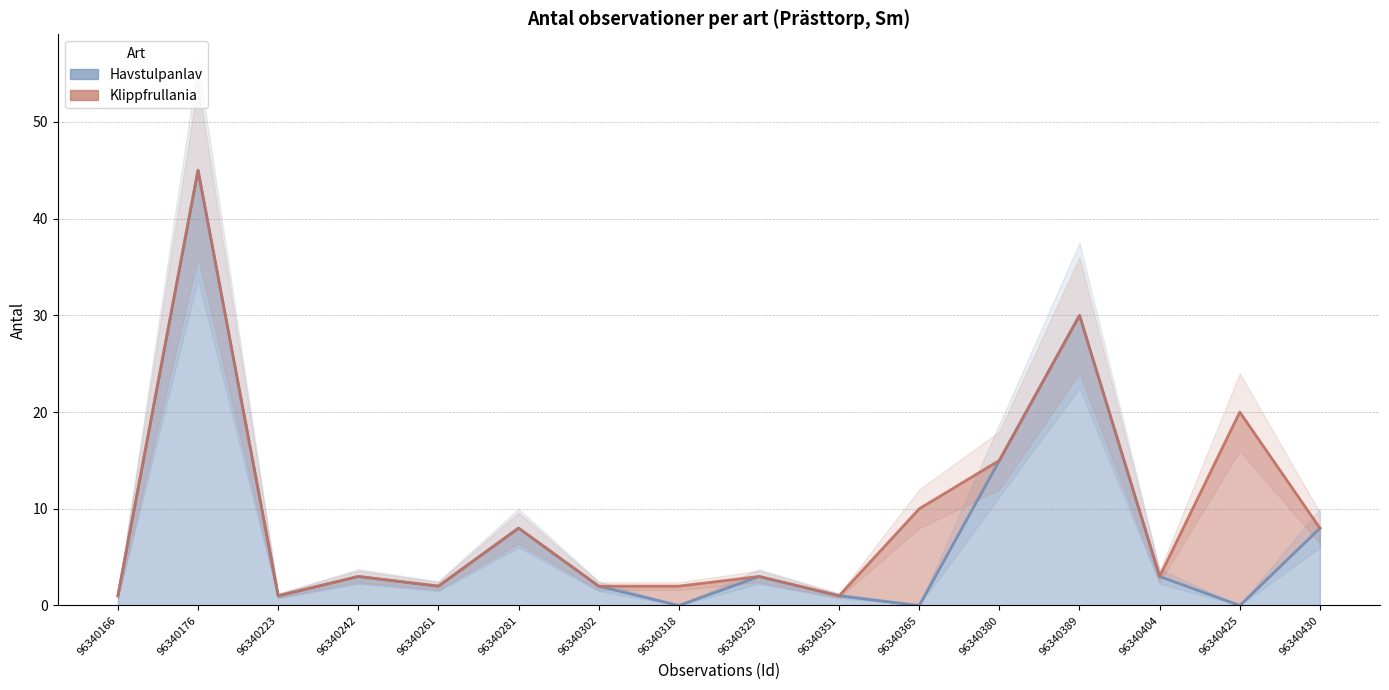

The value at 96340404 is 3. True or false?

True